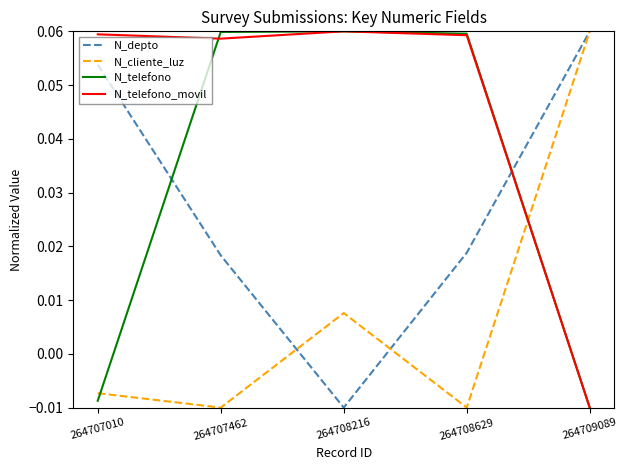

Rank the series at 264707010 from highest to lowest value.

N_telefono_movil, N_depto, N_cliente_luz, N_telefono